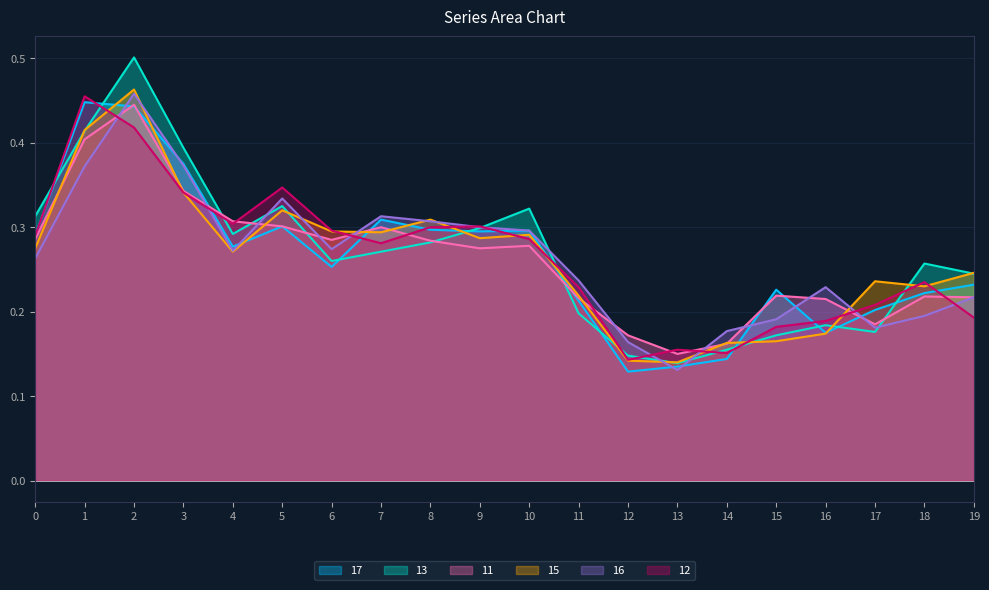

What is the minimum value shown in the chart?

0.1